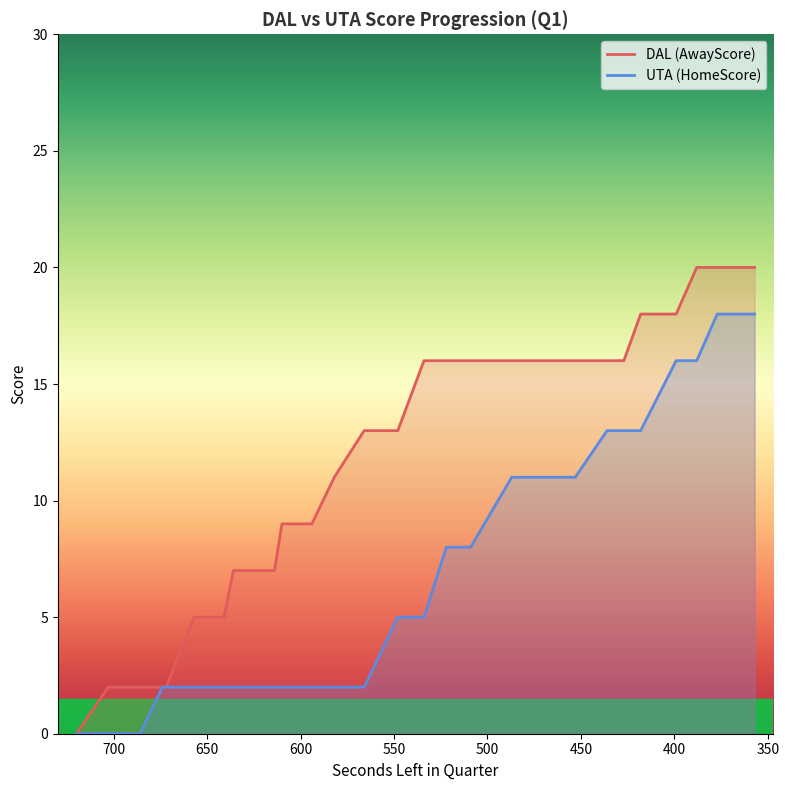

True or false: AwayScore has more than 2 points higher than both neighbors.

False